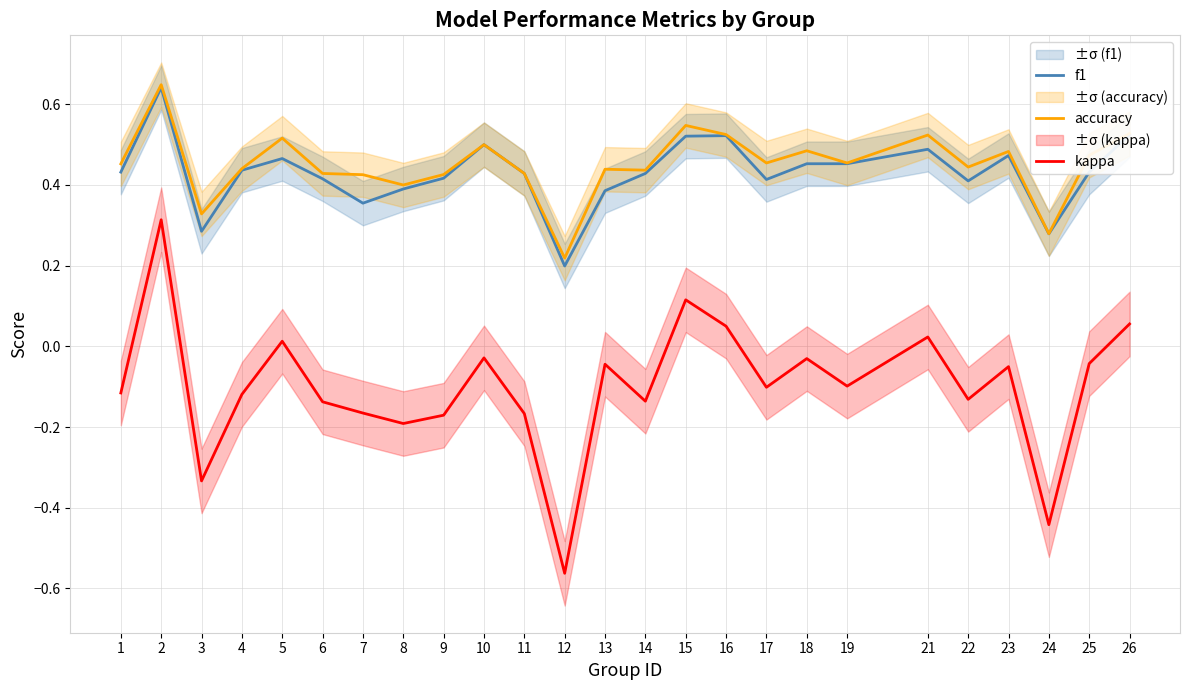

Which category has the highest value across all series?

2